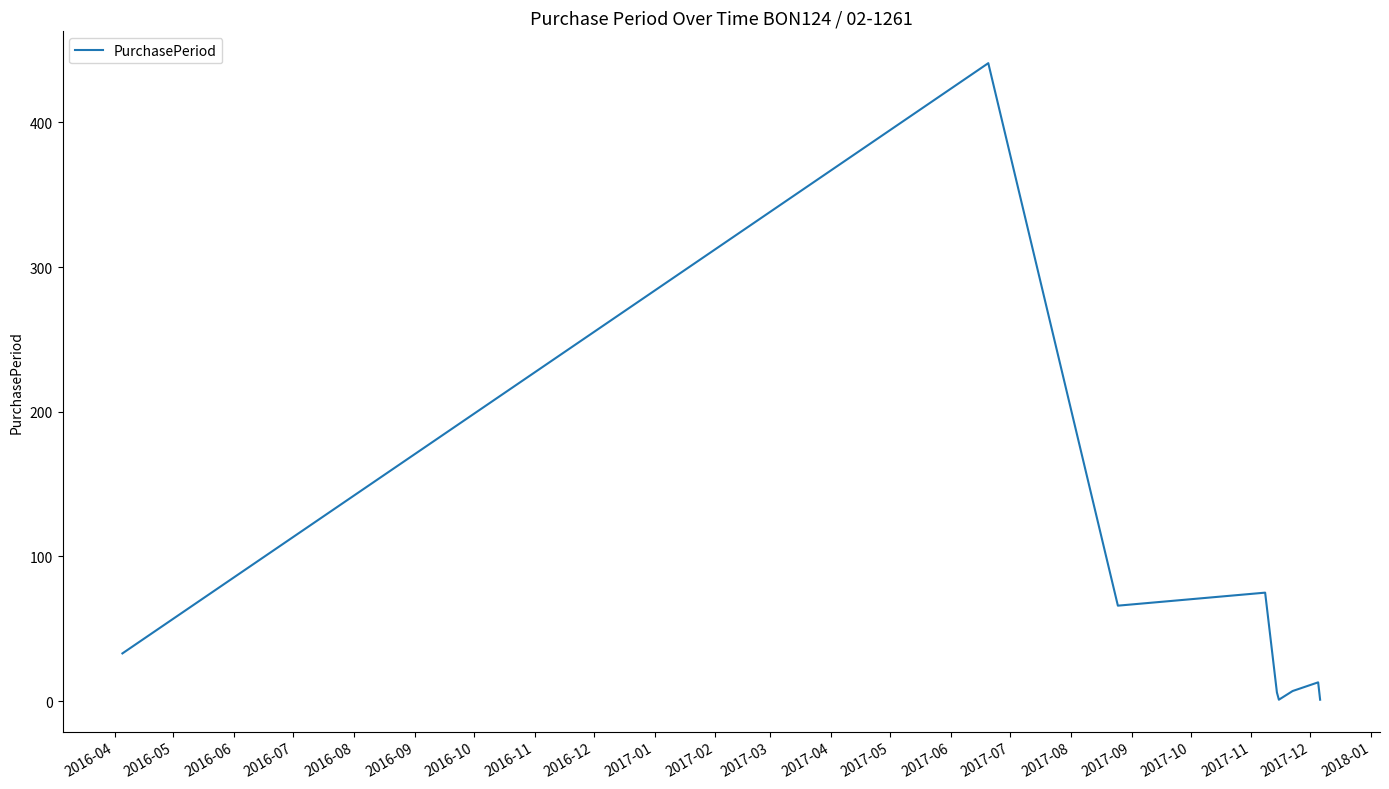

What is the difference between the maximum and minimum values?

440